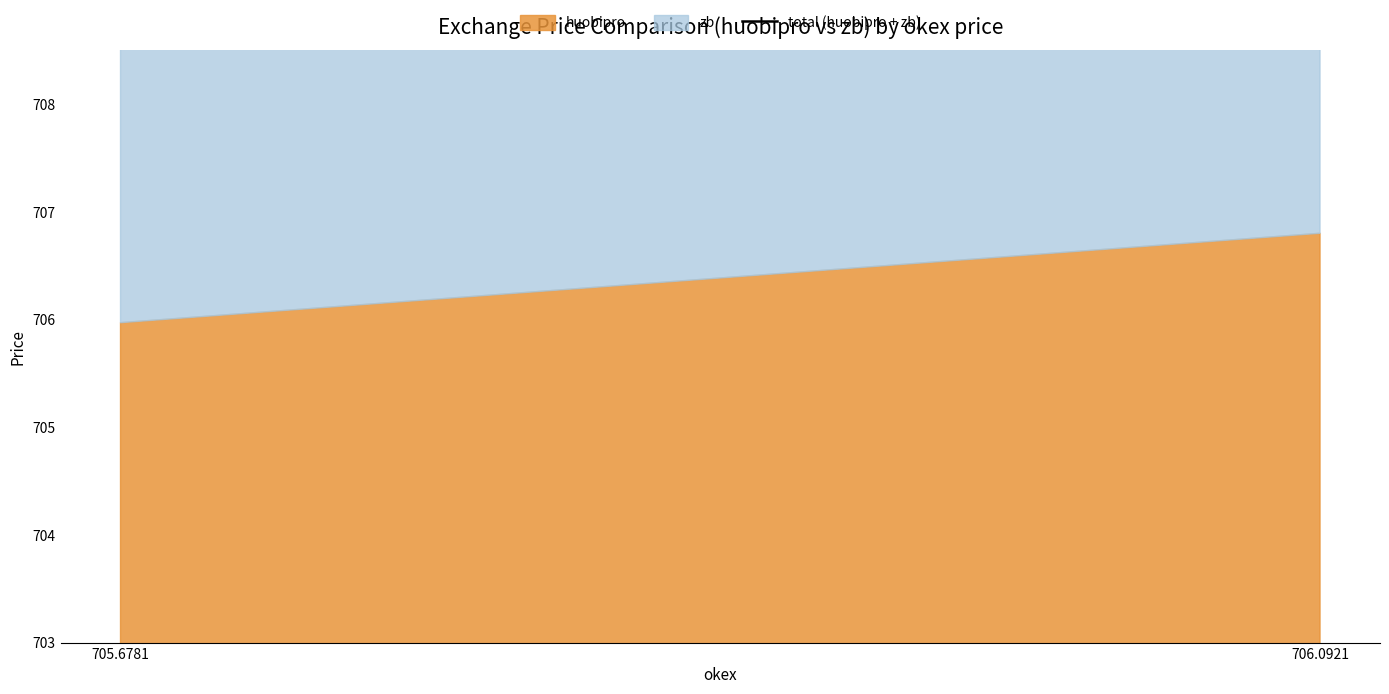

What is the sum of the values at 706.0921 and 705.6781?

2823.2